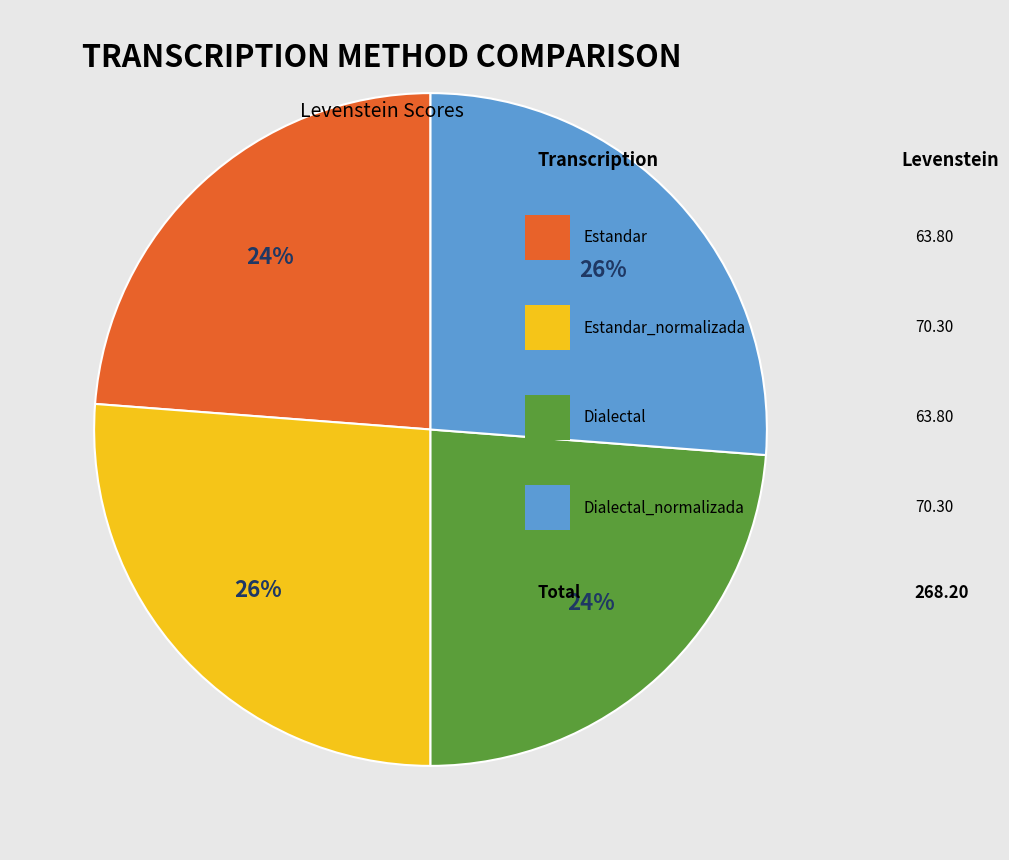

To the nearest percent, what is the difference between the largest and smallest slice percentages?

2%